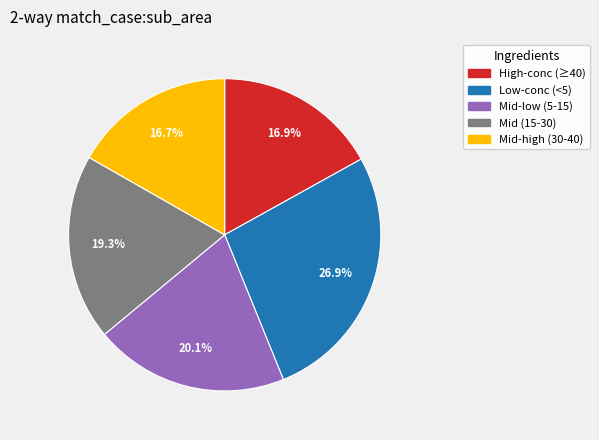

To the nearest percent, what is the difference between the largest and smallest slice percentages?

10%